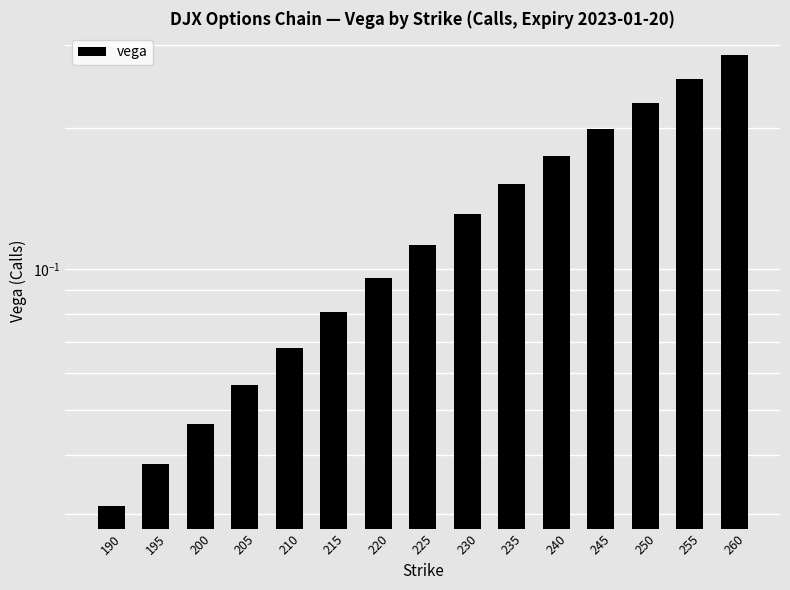

Does the chart contain any negative values?

No